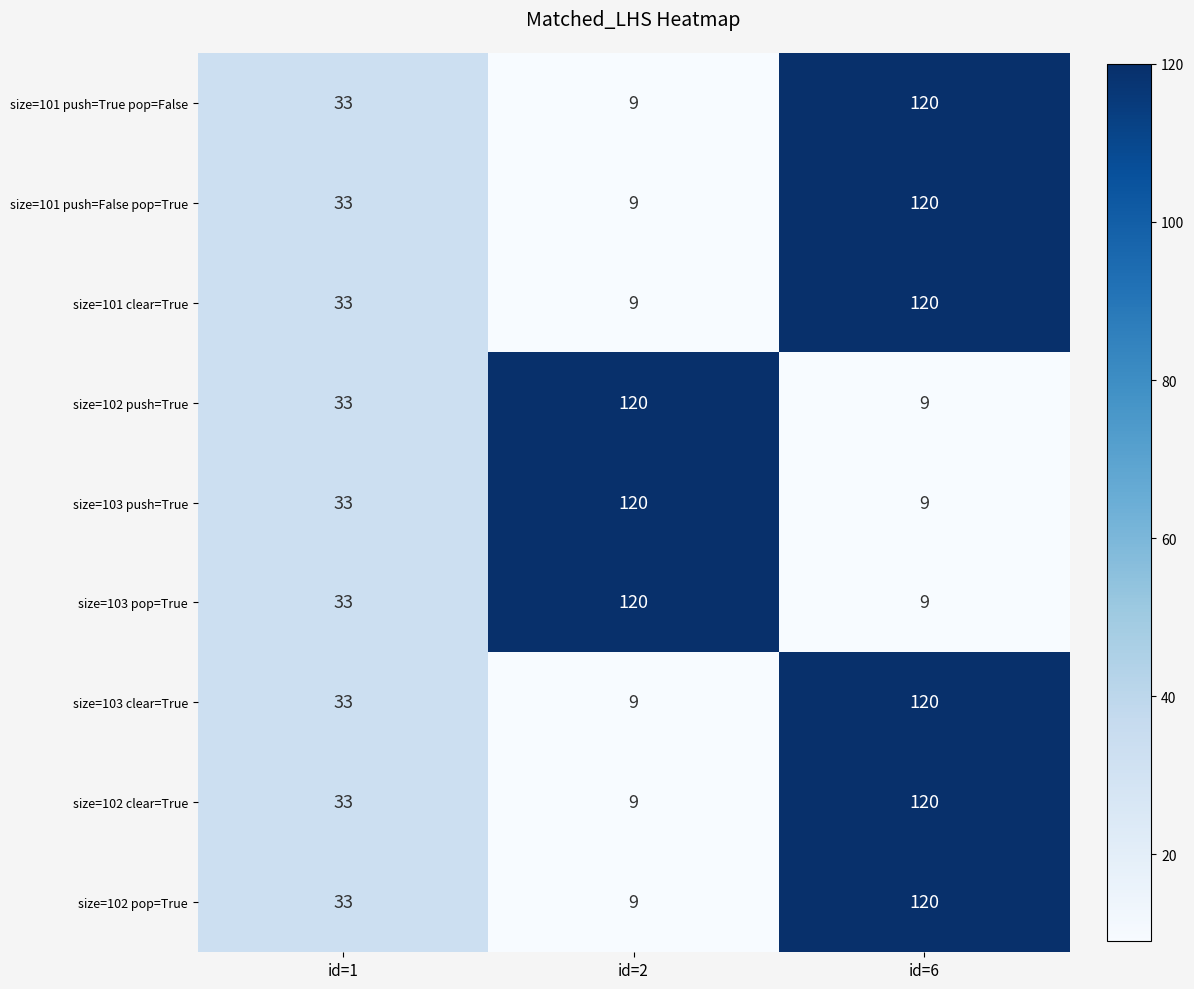

What is the total value across all series at id=2?

414